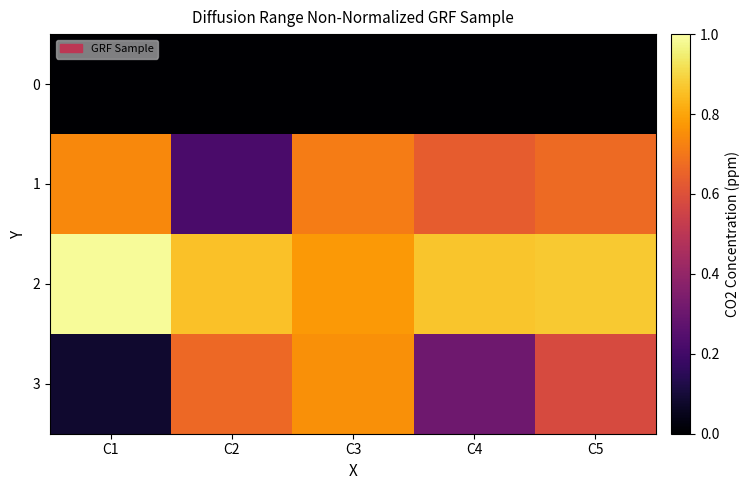

At which category does the chart reach its peak across all series?

C1